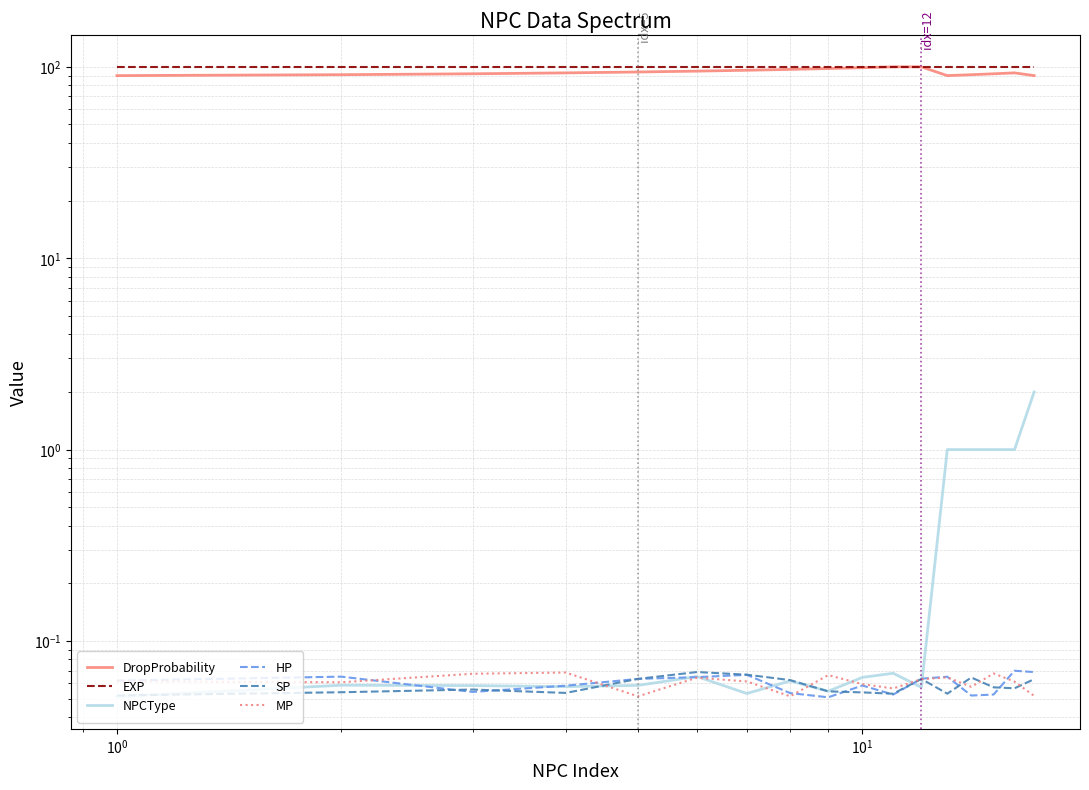

Which series has the largest total across all categories?

EXP